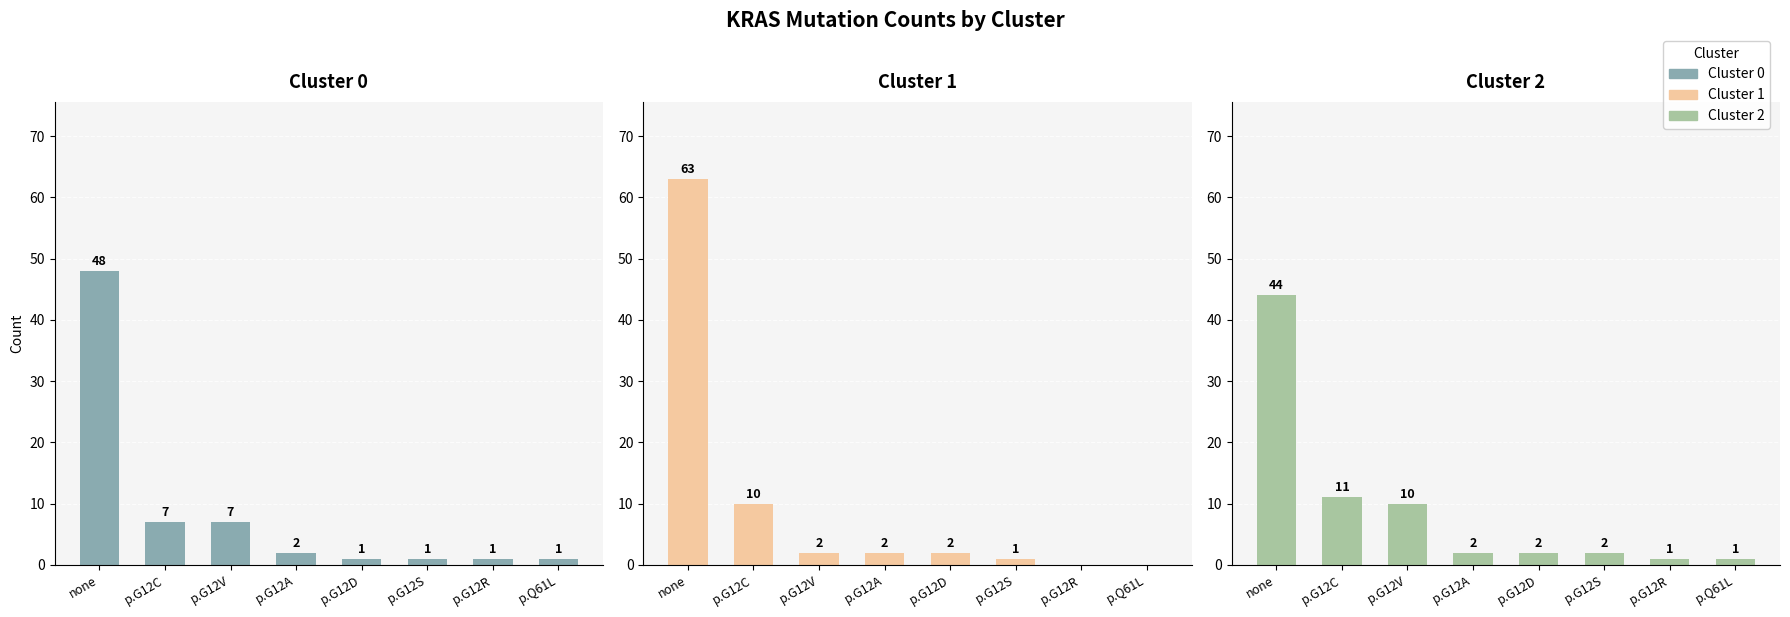

How many data points does each series have?

8